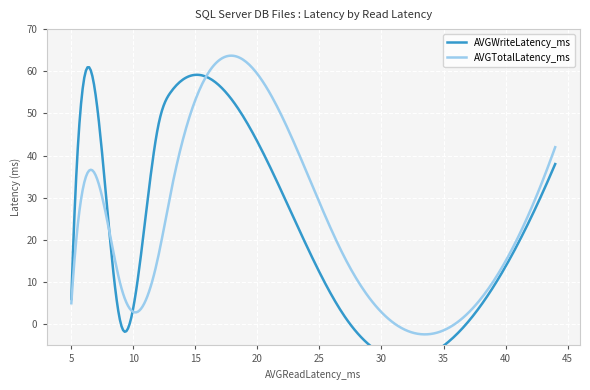

What is the minimum value for AVGTotalLatency_ms?

-2.4